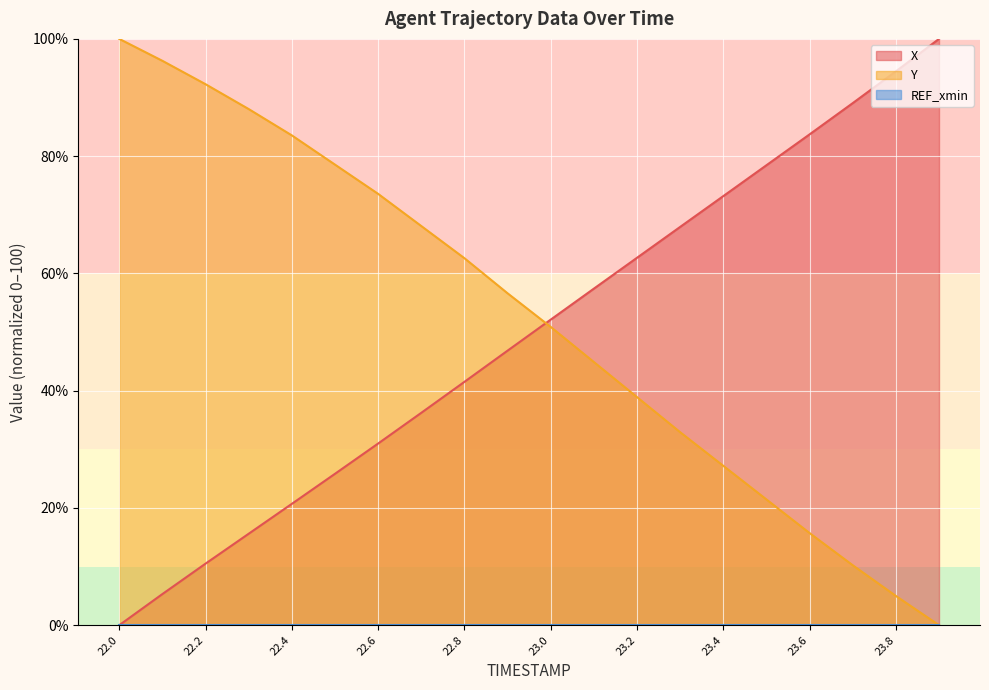

Count the number of categories in the chart.

20